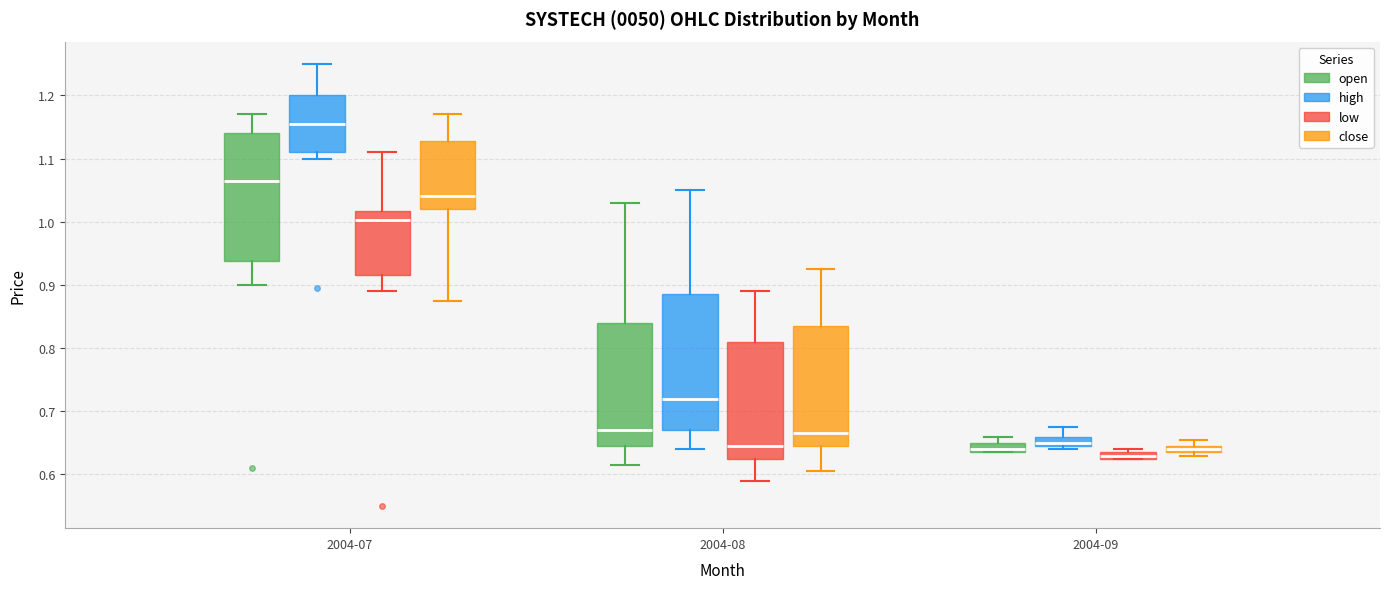

Which box's median line is the highest?

2004-07 (high)